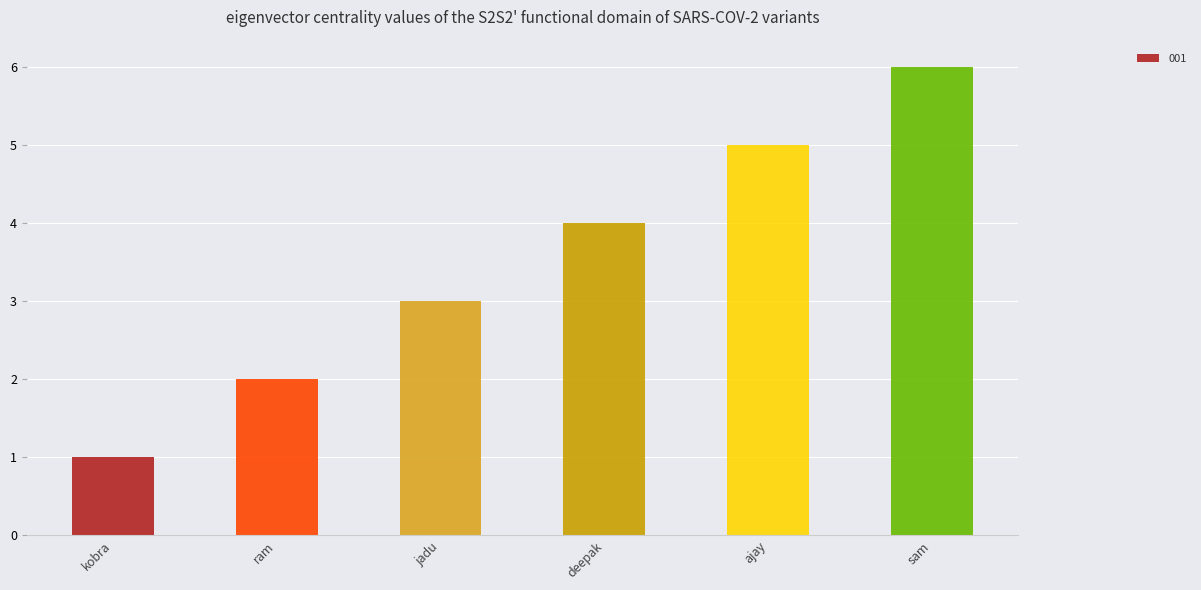

Reading right to left, list all the values displayed in this chart.

sam=6	ajay=5	deepak=4	jadu=3	ram=2	kobra=1